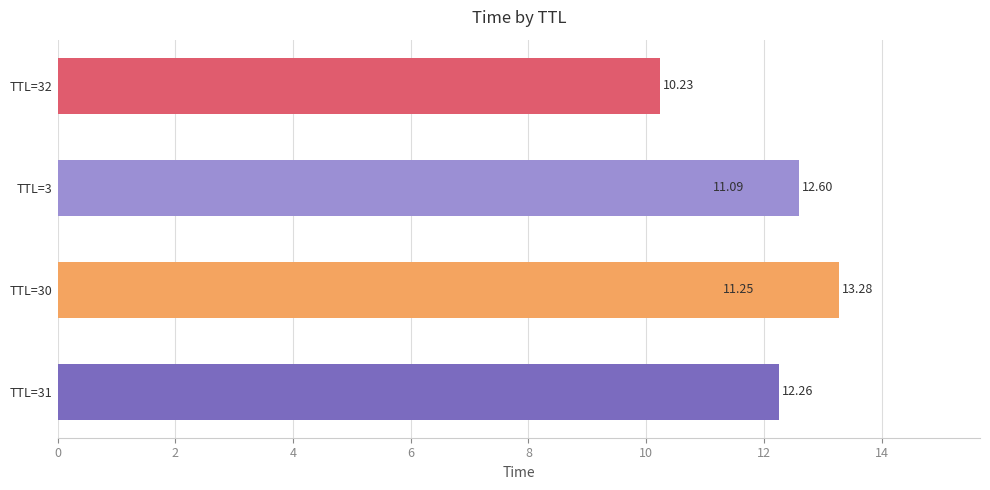

Are the bars grouped side by side (vs. stacked)?

No